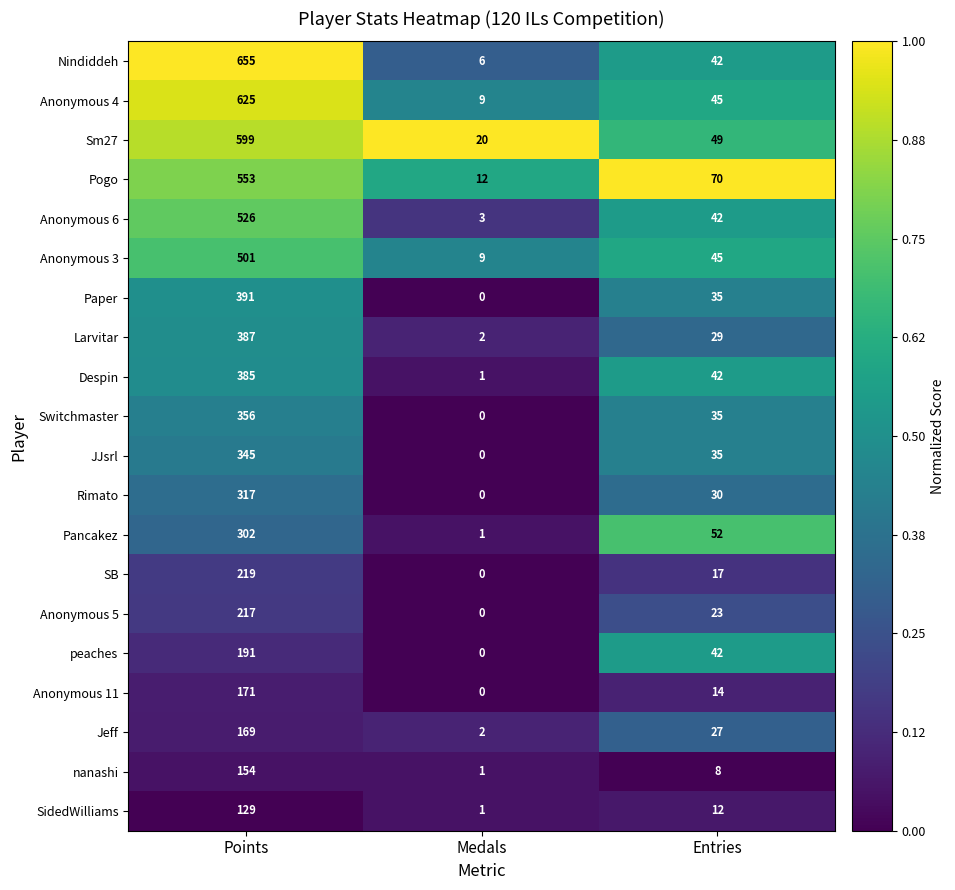

What is the maximum value shown in the chart?

655